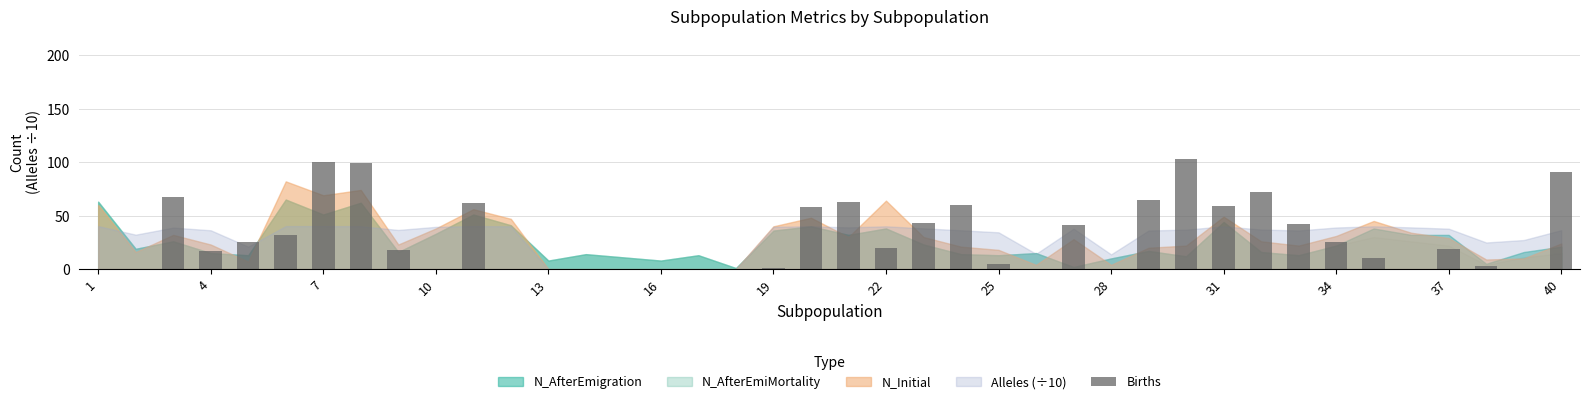

What is the sum of all values?

1200